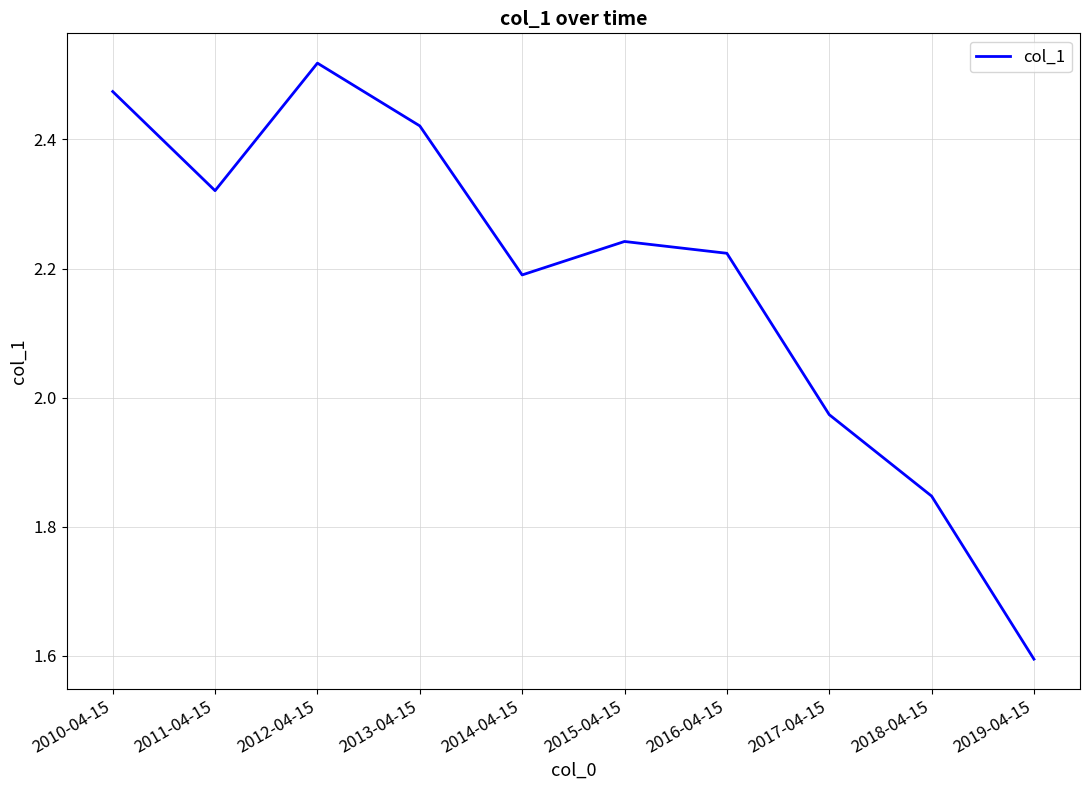

The value at 2019-04-15 is 1.6. True or false?

True